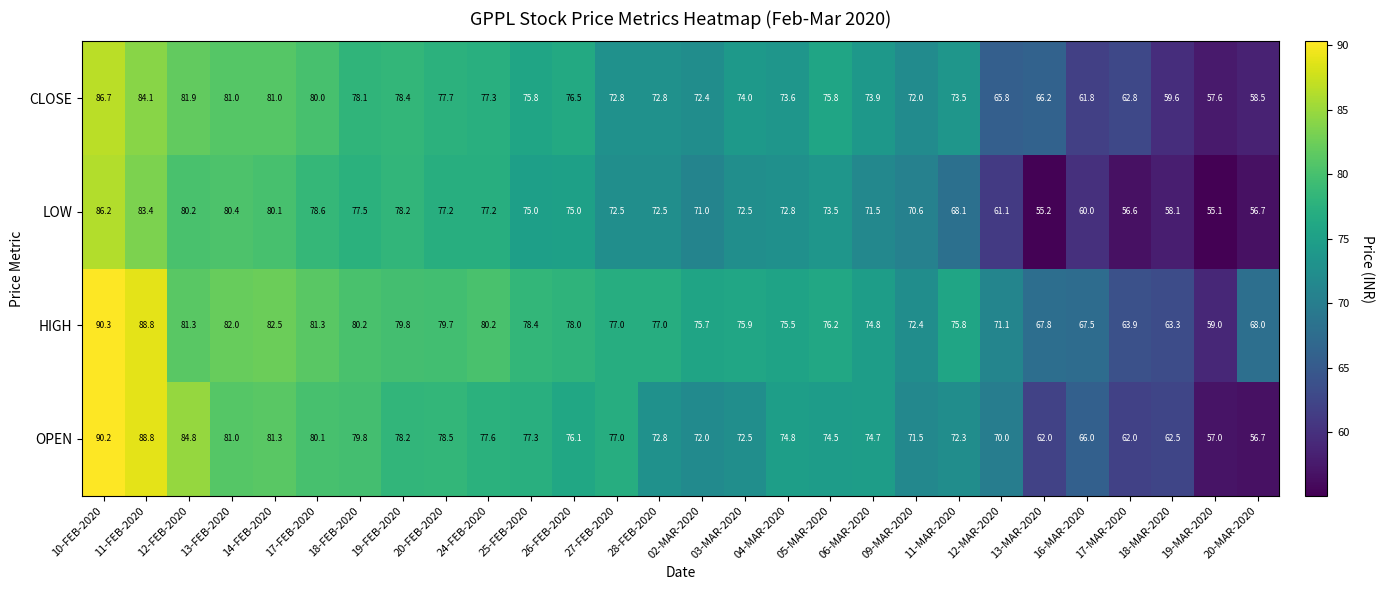

Between 11-FEB-2020 and 18-FEB-2020, which series saw the biggest shift?

OPEN